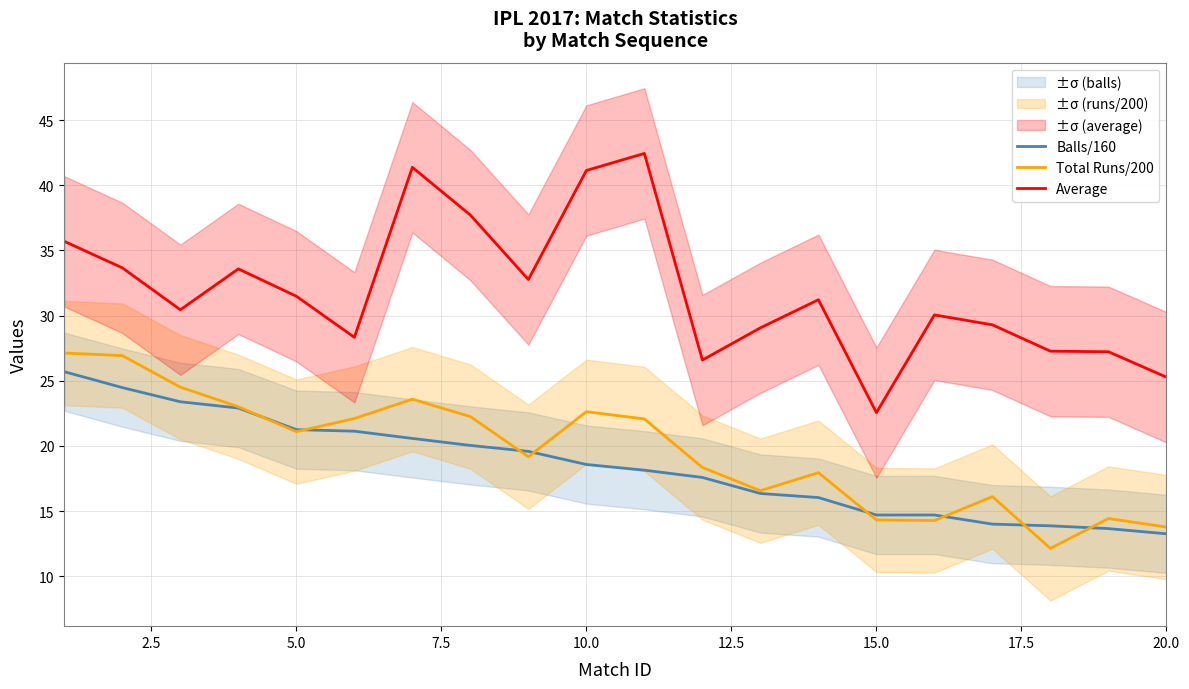

What is the highest value of the Average series?

42.4